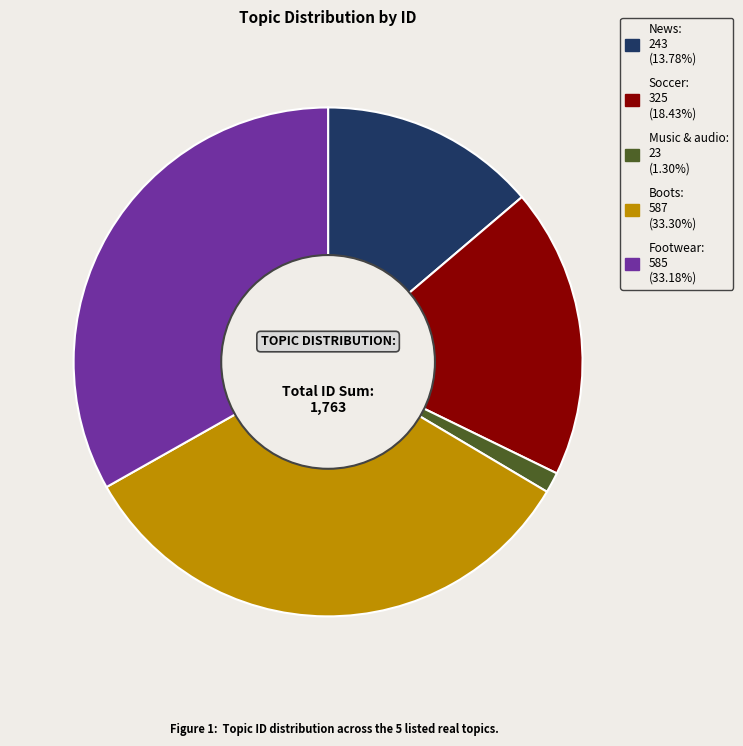

Approximately how many times larger is the value at Footwear compared to News?

2.4